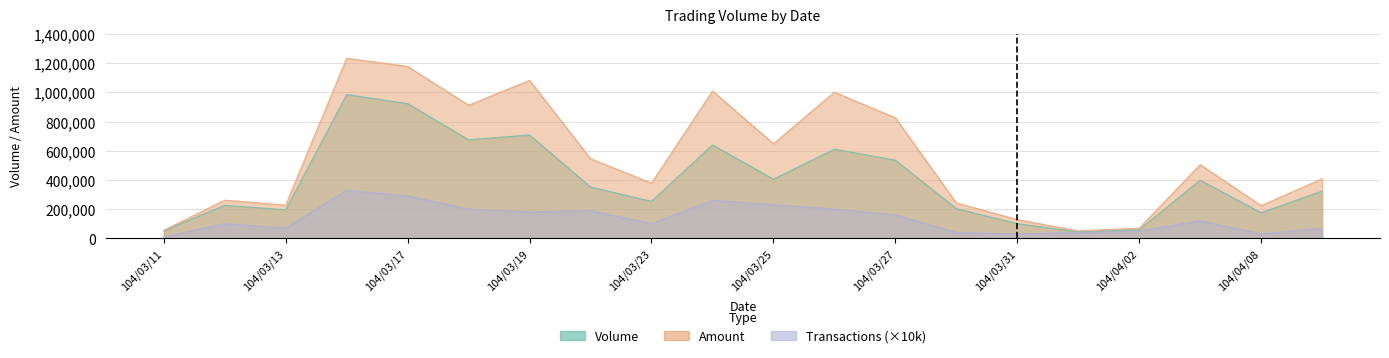

How many data points in Amount are less than 504920?

10